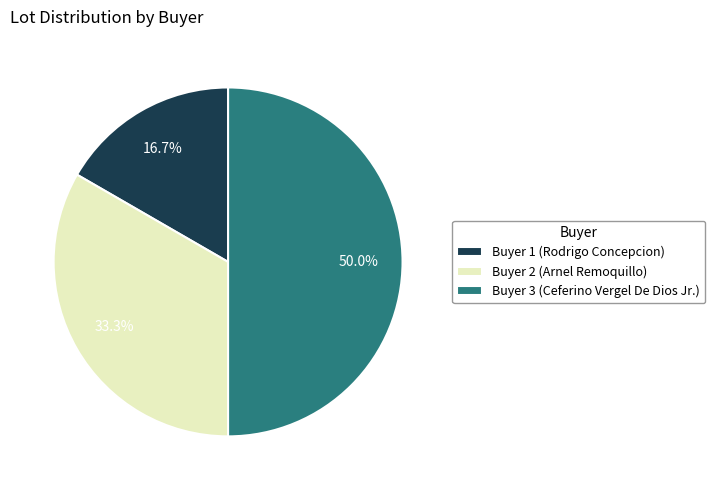

Count the number of slices in the pie.

3